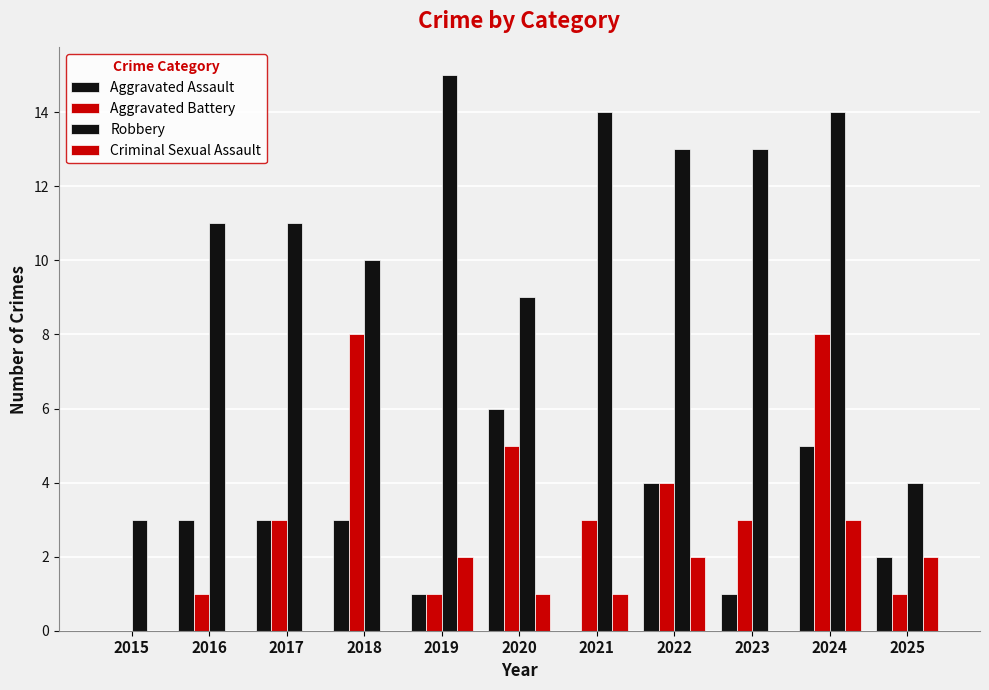

Is it true that Robbery equals 20 at 2024?

False